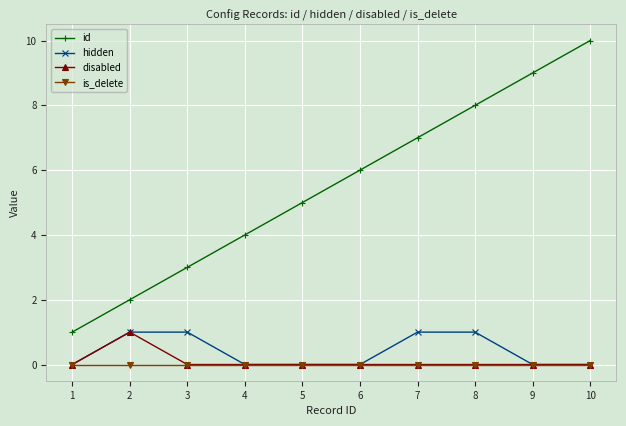

The disabled series shows 1 at 2. True or false?

True